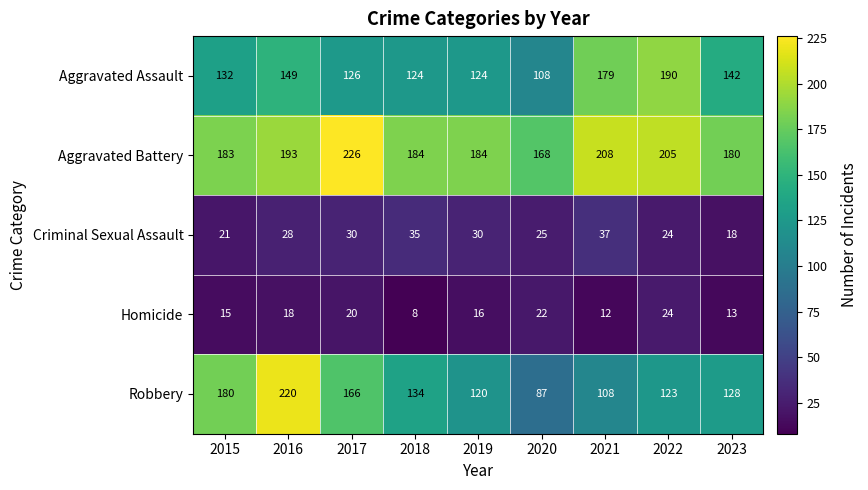

The value of Aggravated Battery at 2019 is 184. True or false?

True